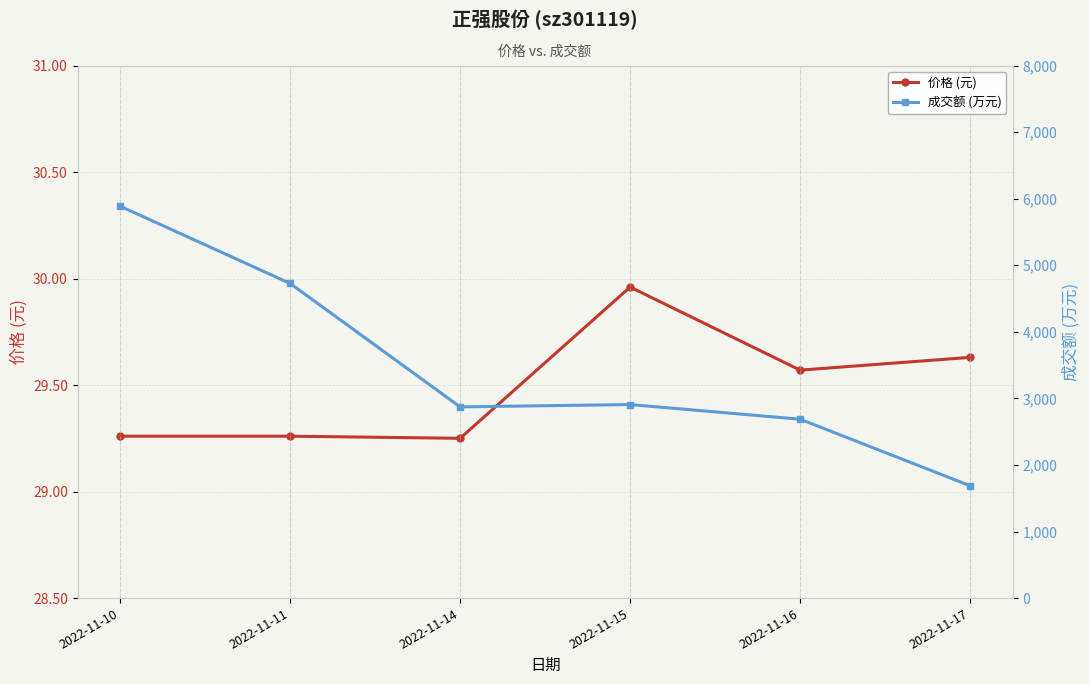

True or false: 价格 (元) and 成交额 (万元) cross at least once.

False